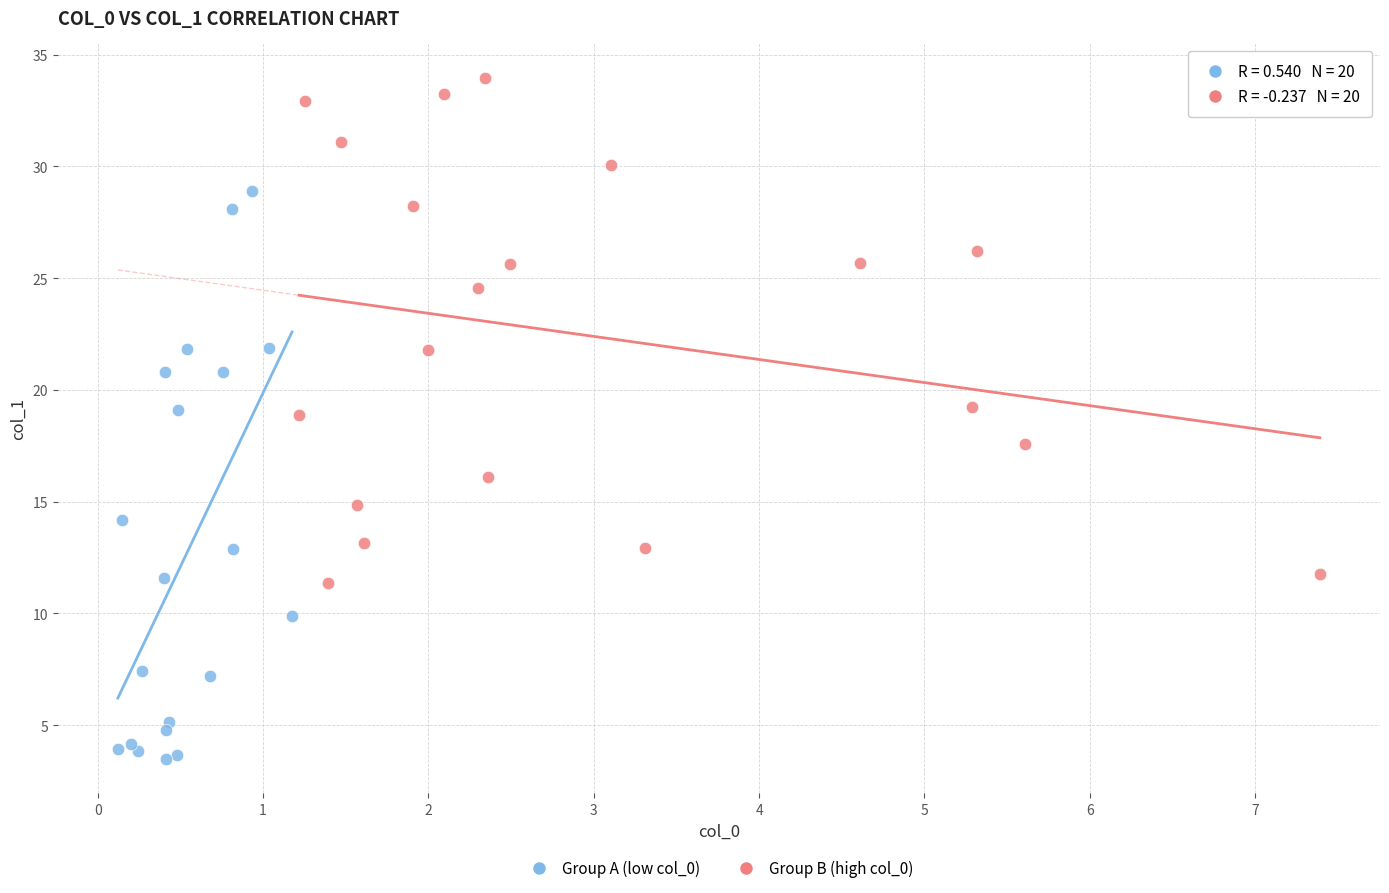

Which series reaches the minimum Y coordinate?

Group A (low col_0)